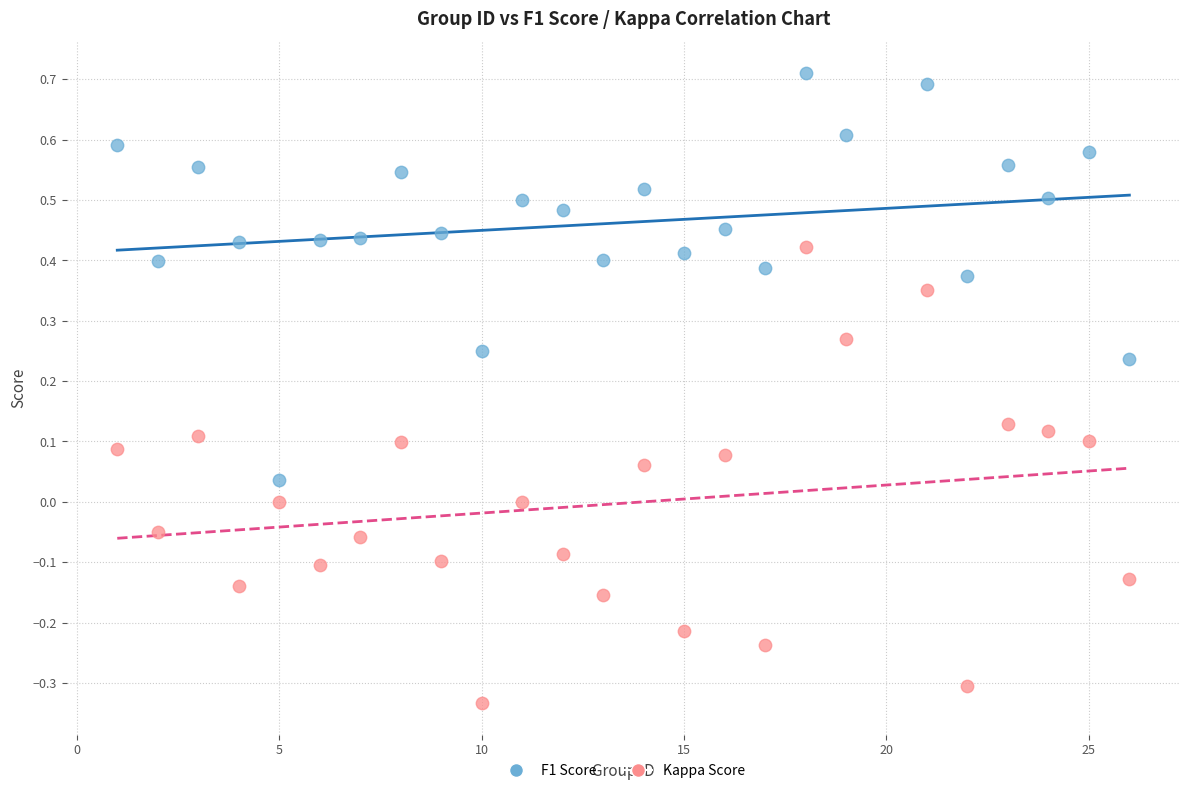

Which series has the largest Y range (max minus min)?

Kappa Score